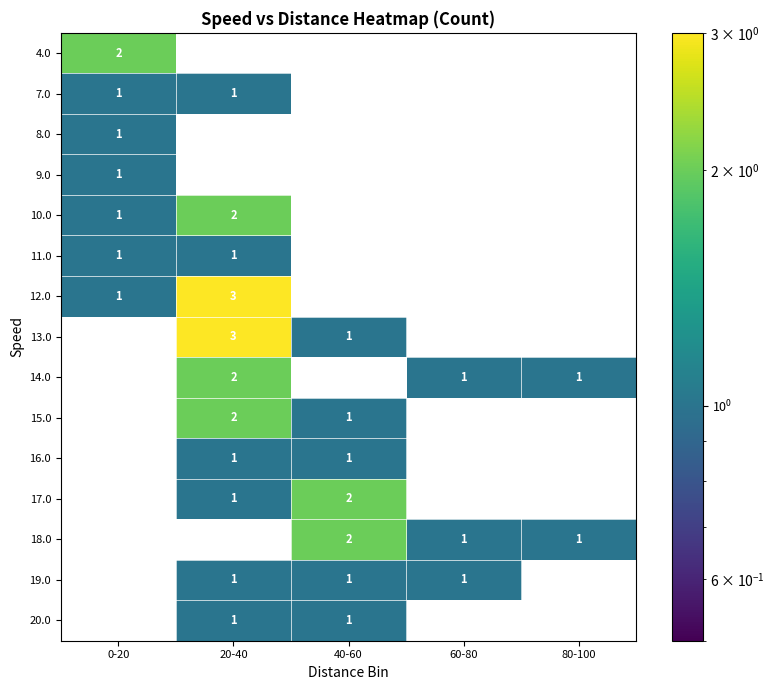

What is the total value across all series at 60-80?

3